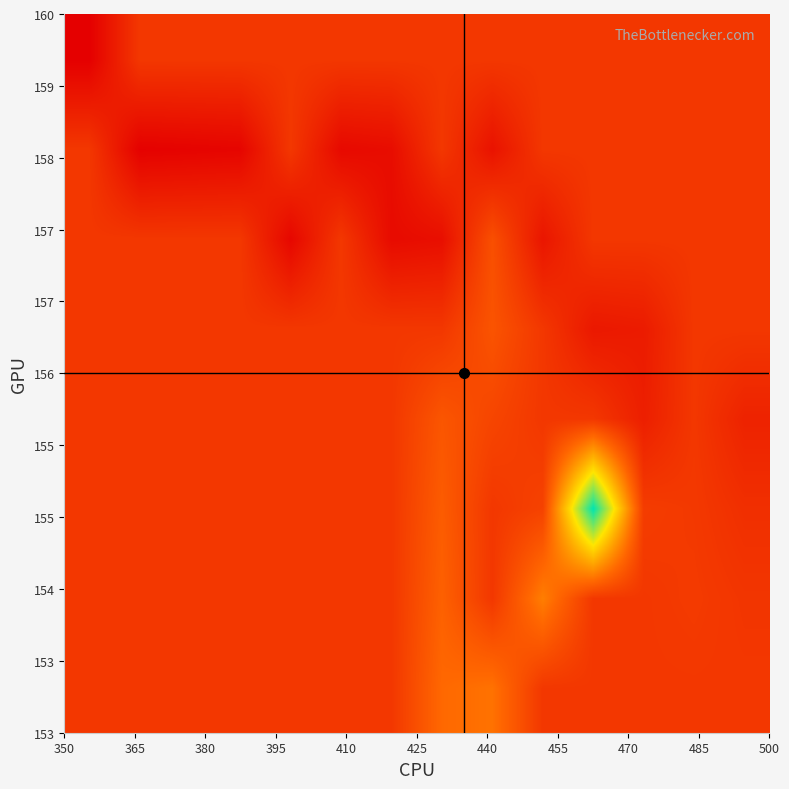

What is the smallest value displayed?

1656.7